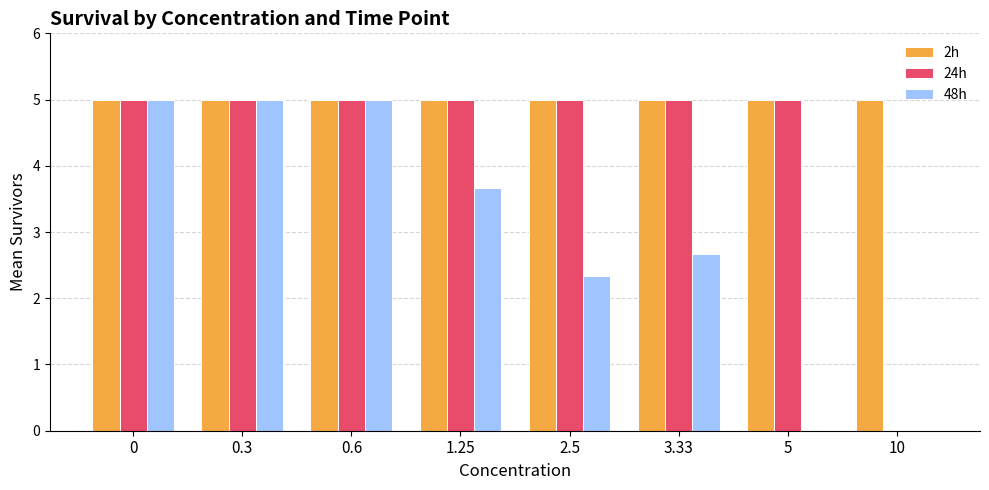

Which series changed the most between 1.25 and 5?

48h